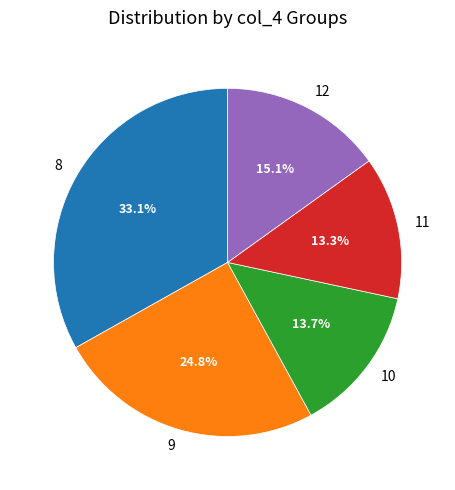

Which has a higher value, 9 or 8?

8